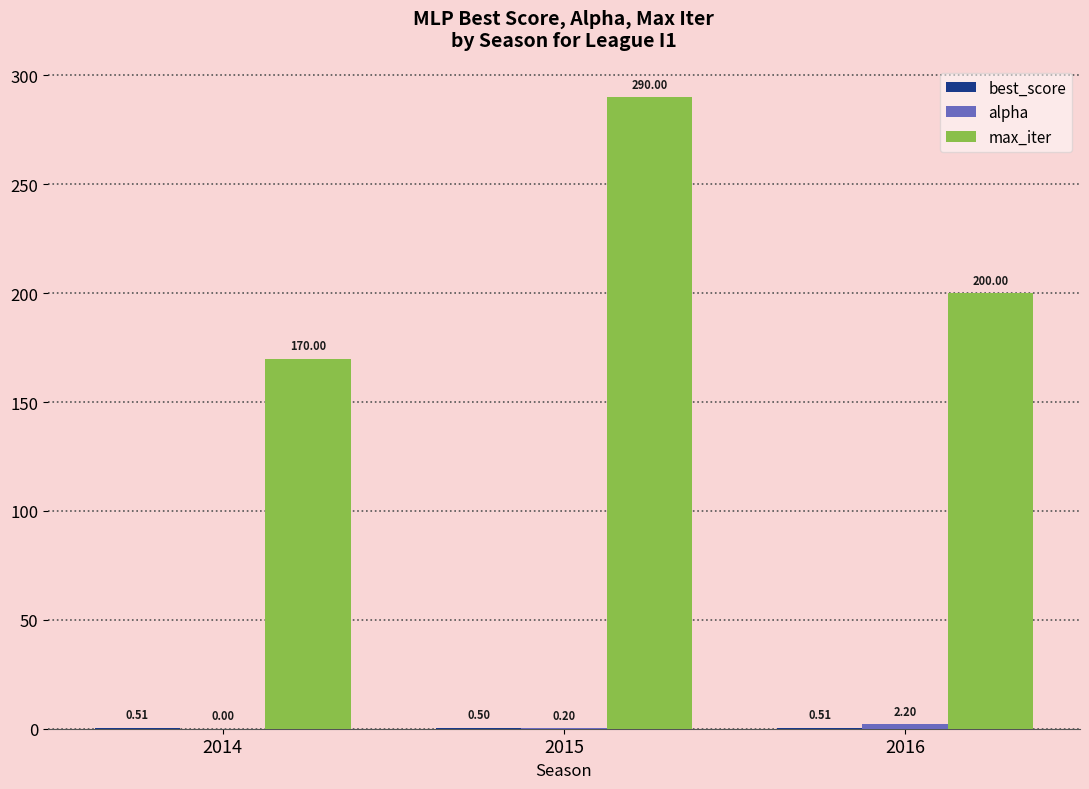

Does the chart contain stacked bars?

No